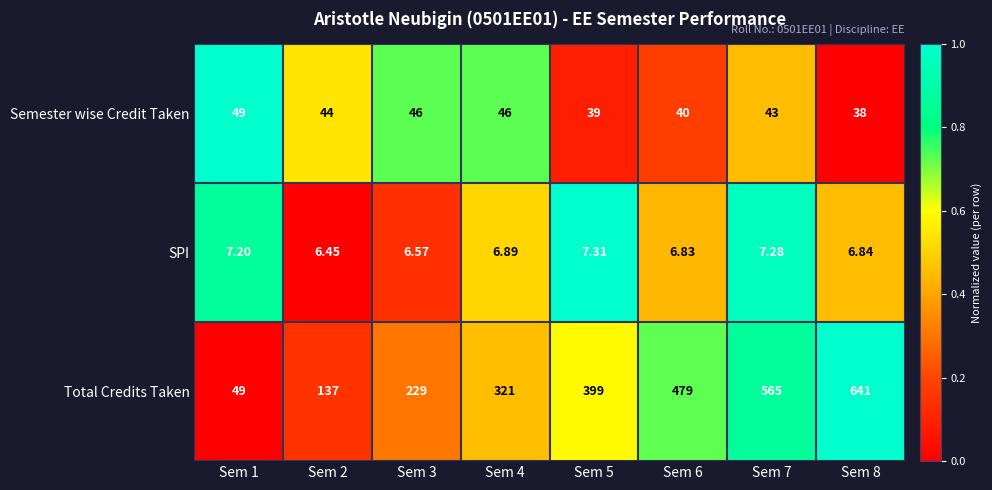

Which label corresponds to the smallest value in the chart?

Sem 2